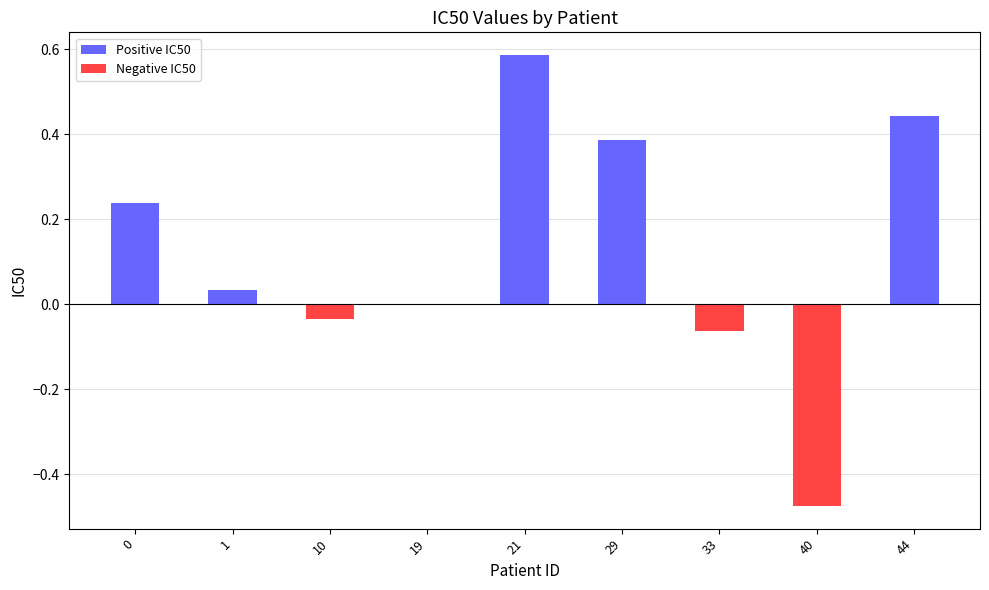

What is the sum of all values?

1.1